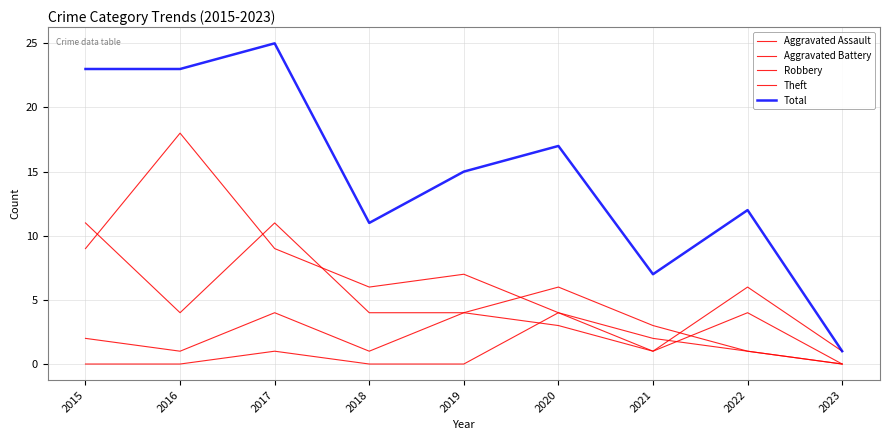

The Robbery series shows 6 at 2020. True or false?

True